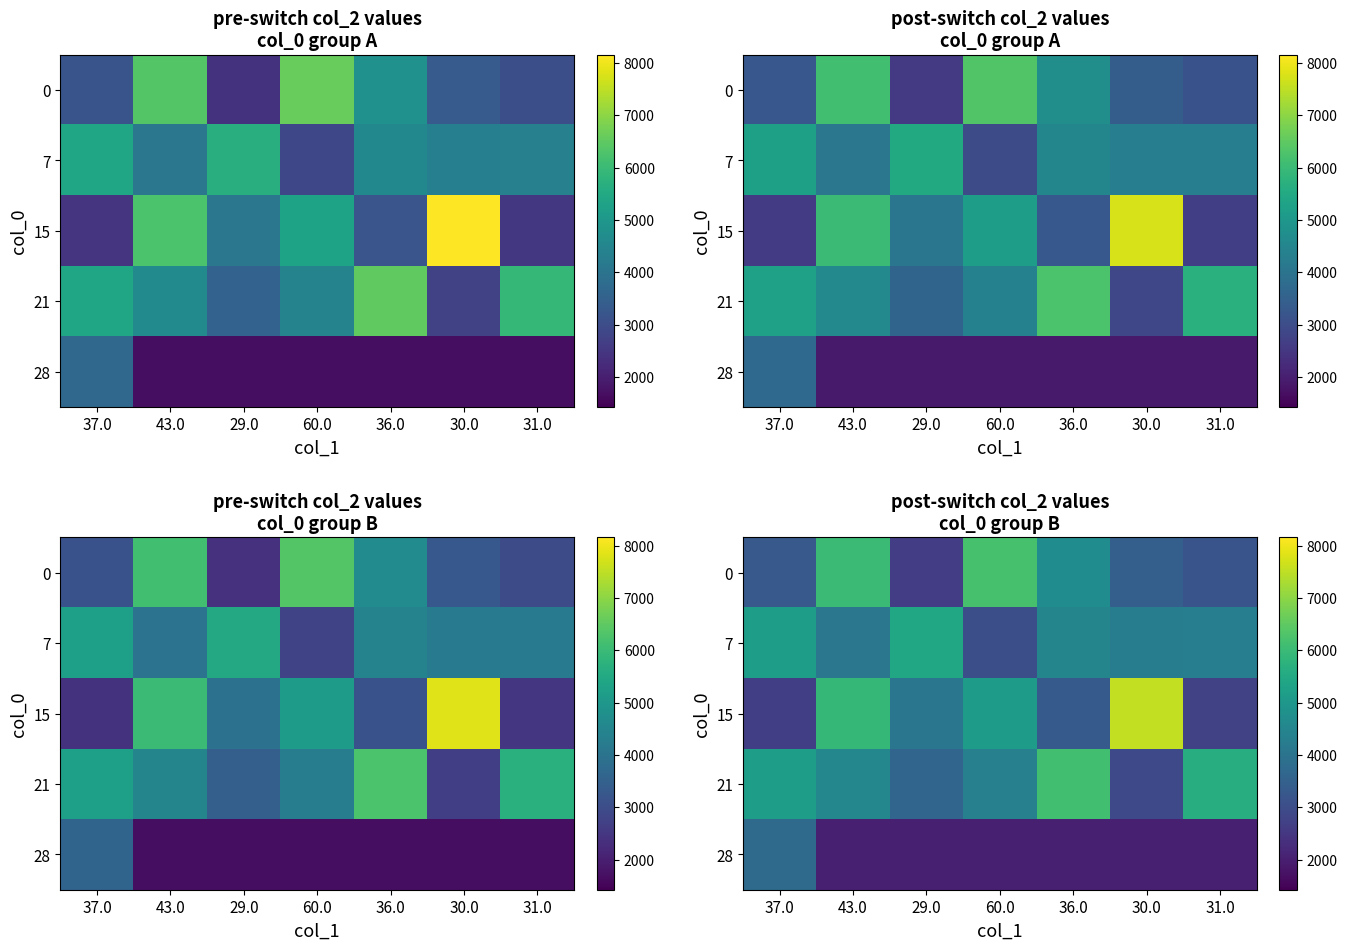

How many data points in 0 are less than 3454?

3